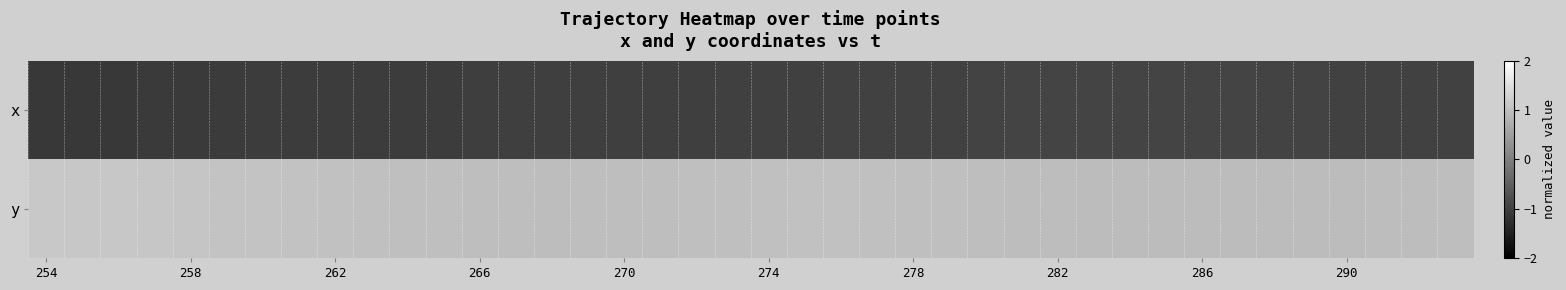

Rank the series by their average value, from highest to lowest.

y, x